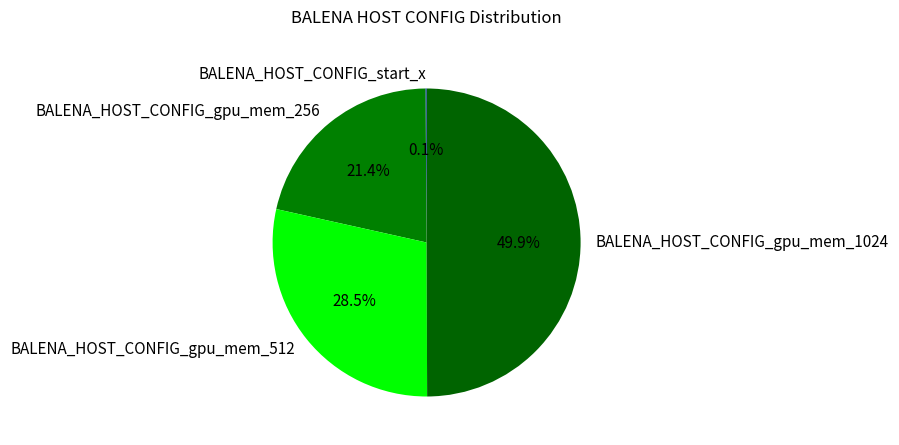

What is the largest slice in the pie chart?

BALENA_HOST_CONFIG_gpu_mem_1024